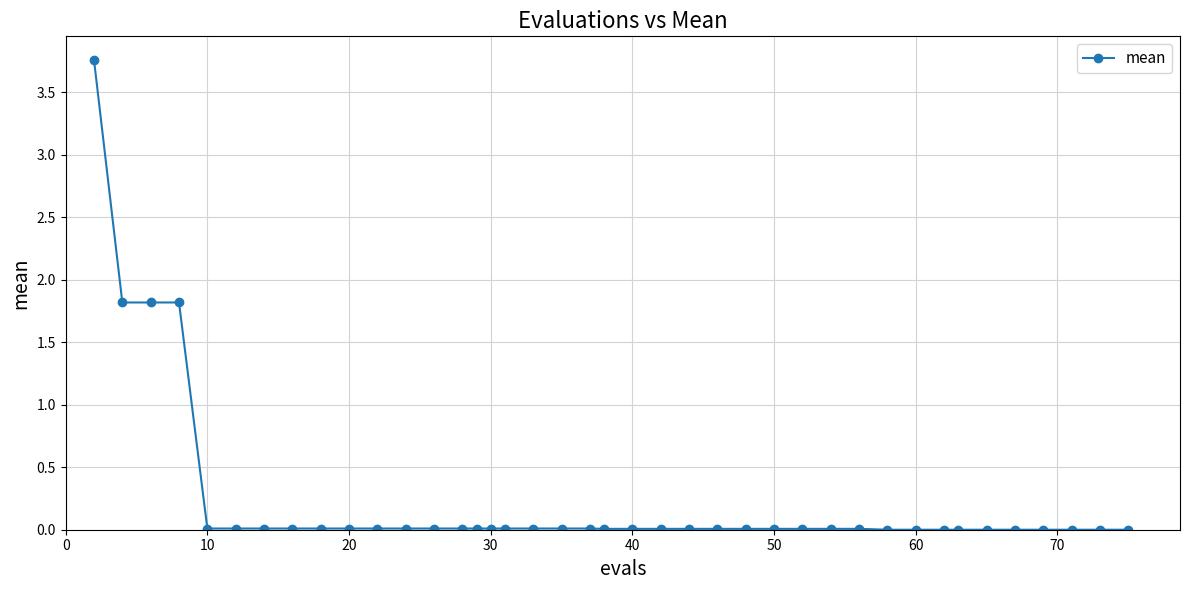

What is the difference between the second highest and minimum values?

1.8